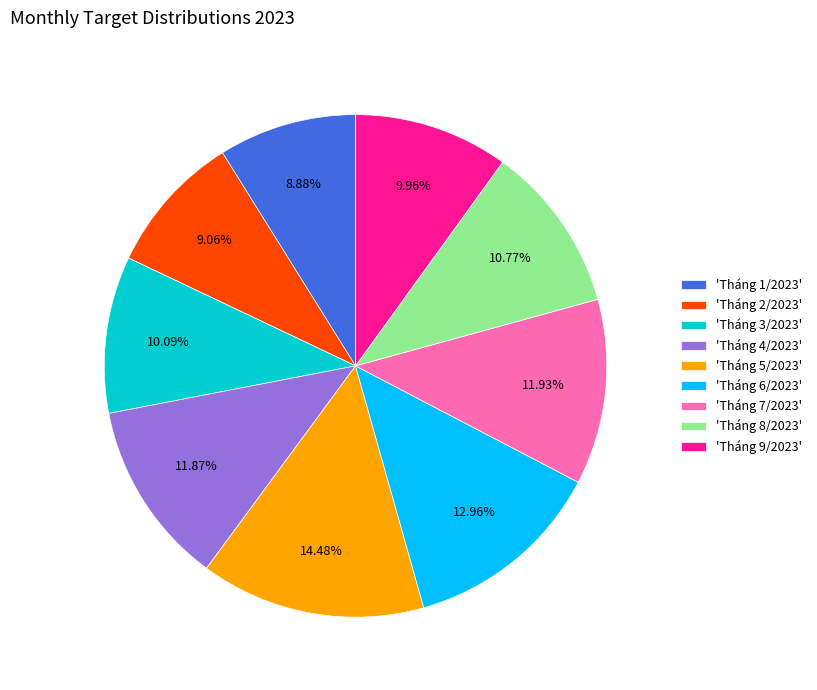

Count the number of slices in the pie.

9